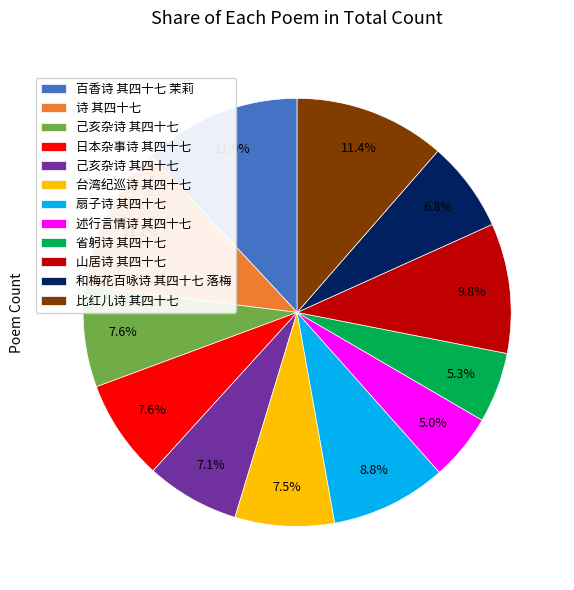

Does any single category account for the majority?

No